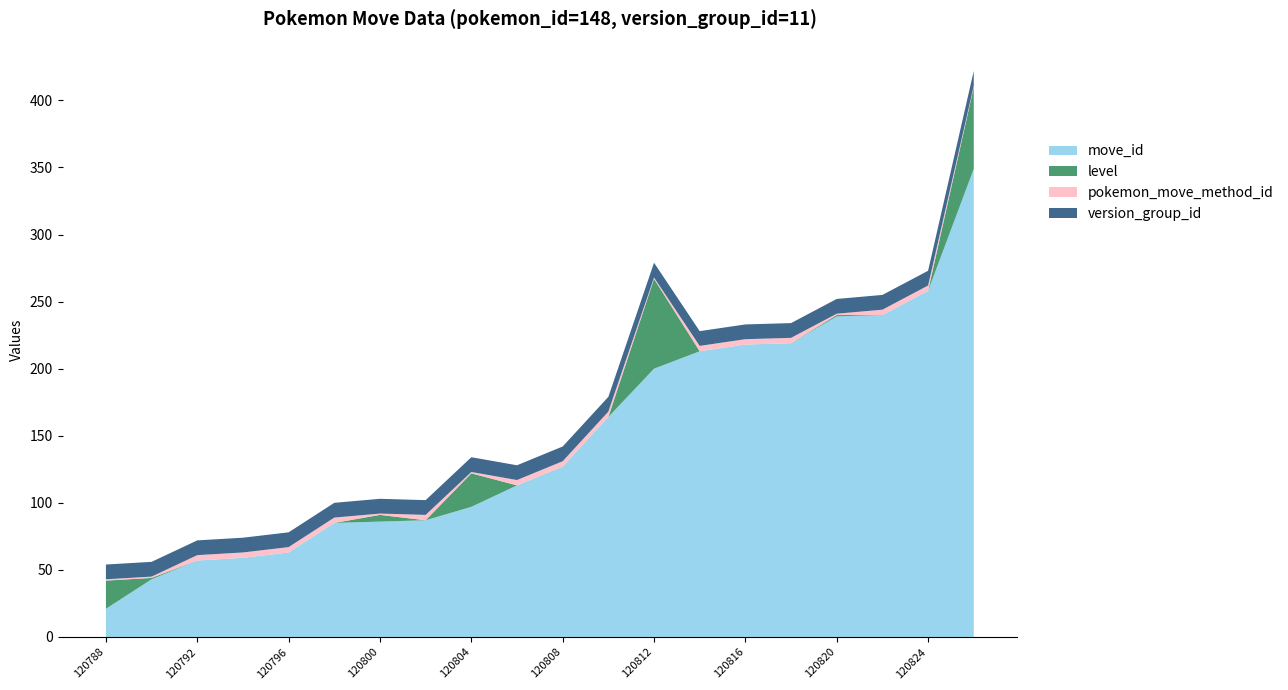

Reading left to right, list all the values displayed in this chart.

move_id: 21	43	57	59	63	85	86	87	97	113	127	164	200	213	218	219	239	240	258	349
level: 21	1	0	0	0	0	5	0	25	0	0	0	67	0	0	0	1	0	0	61
pokemon_move_method_id: 1	1	4	4	4	4	1	4	1	4	4	4	1	4	4	4	1	4	4	1
version_group_id: 11	11	11	11	11	11	11	11	11	11	11	11	11	11	11	11	11	11	11	11